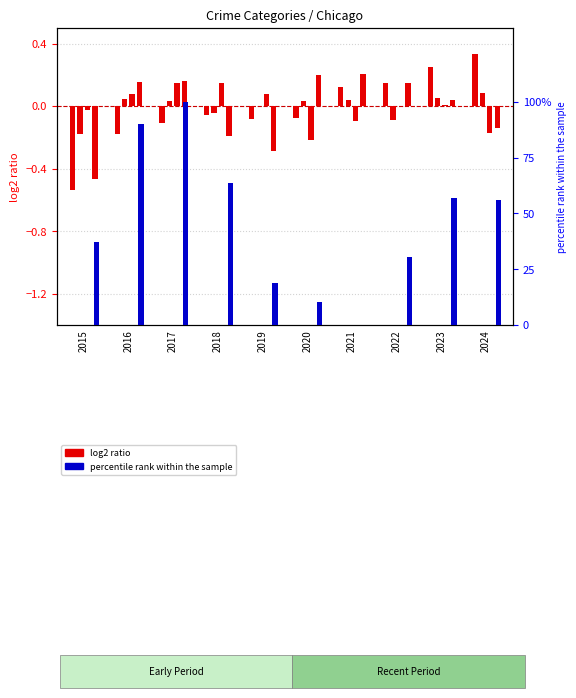

Does the chart contain any negative values?

Yes